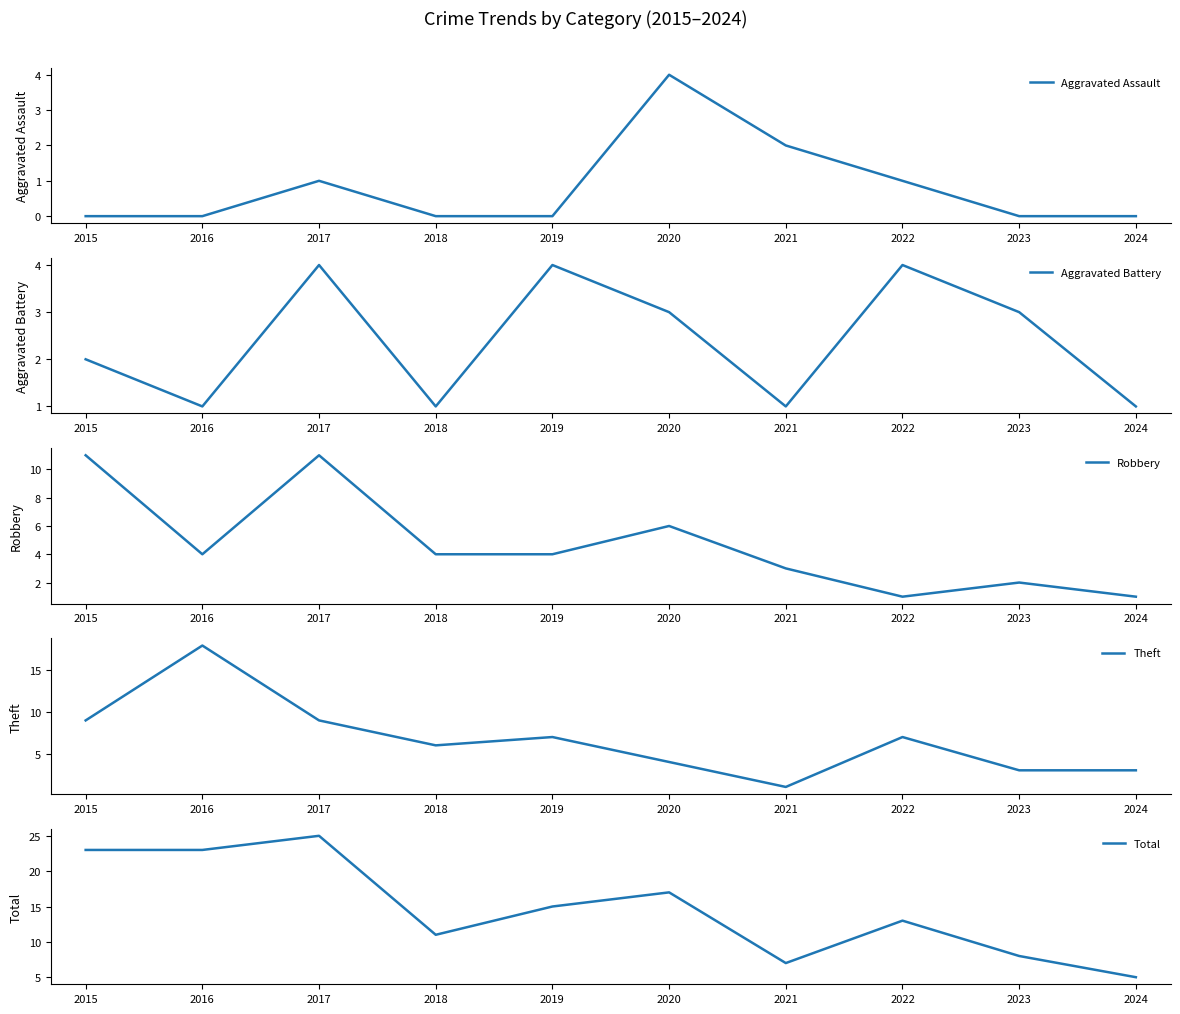

At which category does the chart reach its peak across all series?

2017